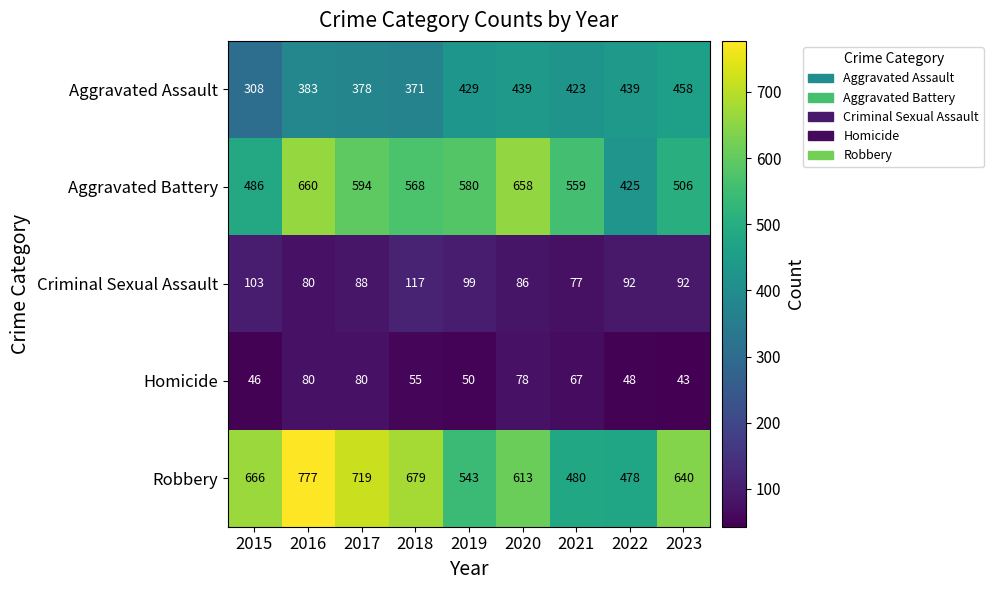

Which series has the largest total across all categories?

Robbery